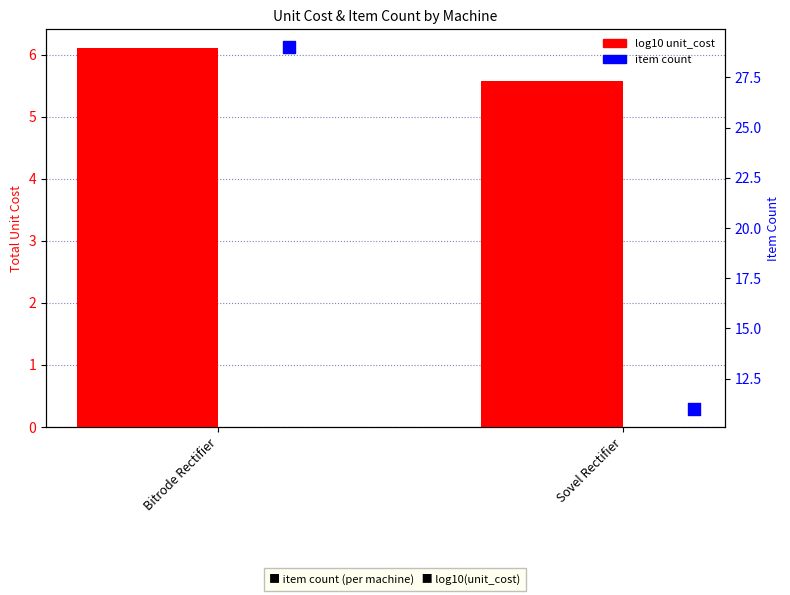

At how many categories does at least one series exceed 10?

2